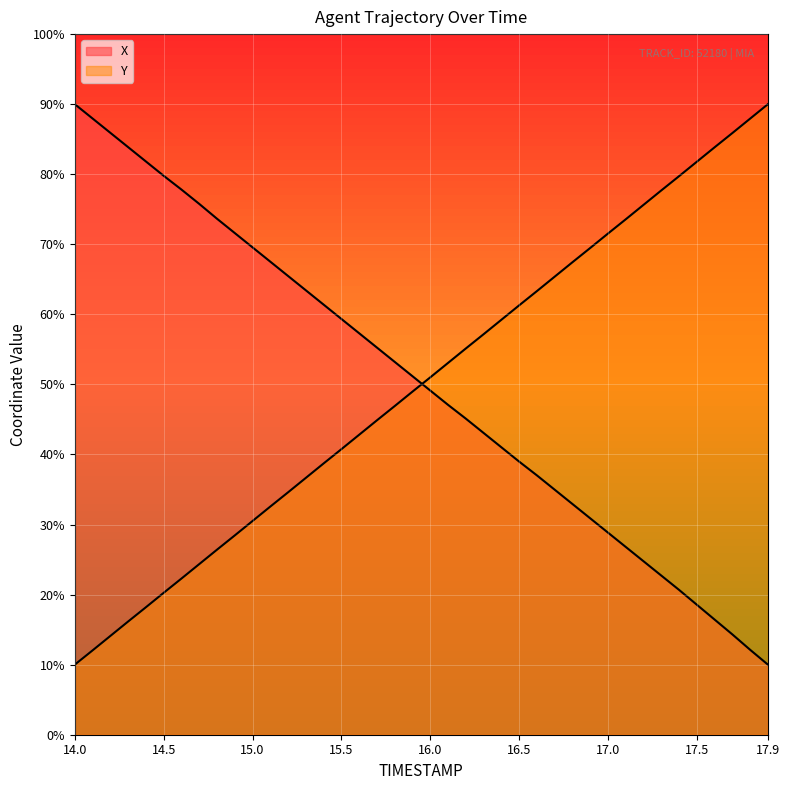

What is the difference between the highest and lowest values at 14.6?

55.5